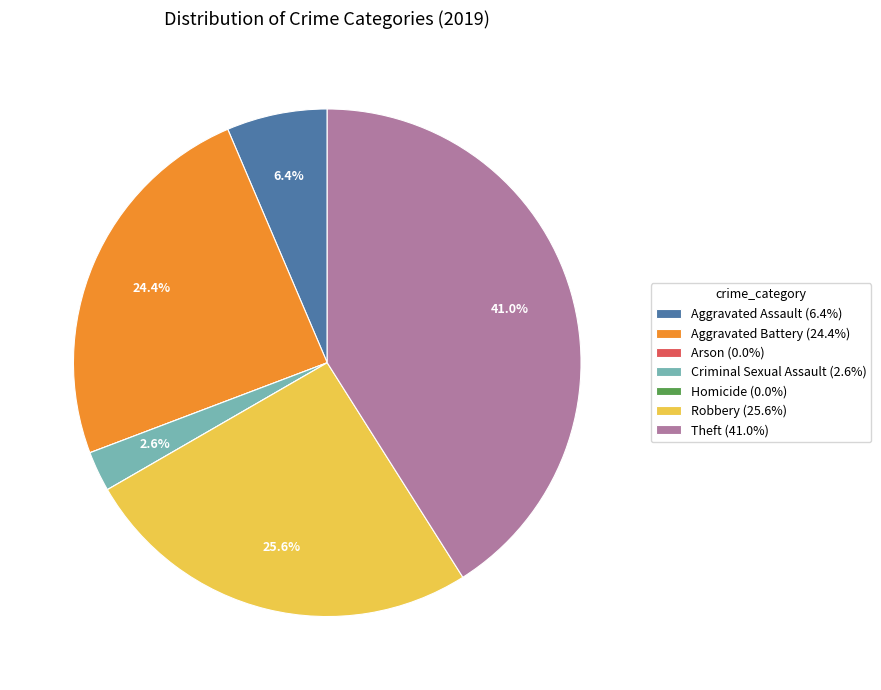

Which has a higher value, Aggravated Battery (24.4%) or Criminal Sexual Assault (2.6%)?

Aggravated Battery (24.4%)